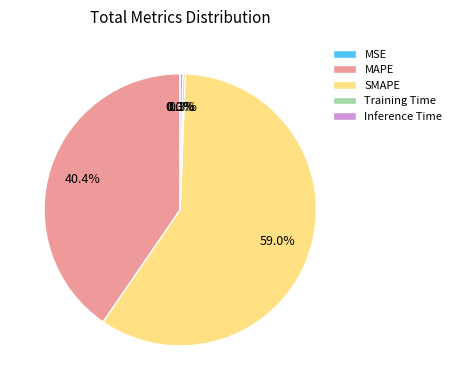

Does Training Time represent more than half of the total?

No